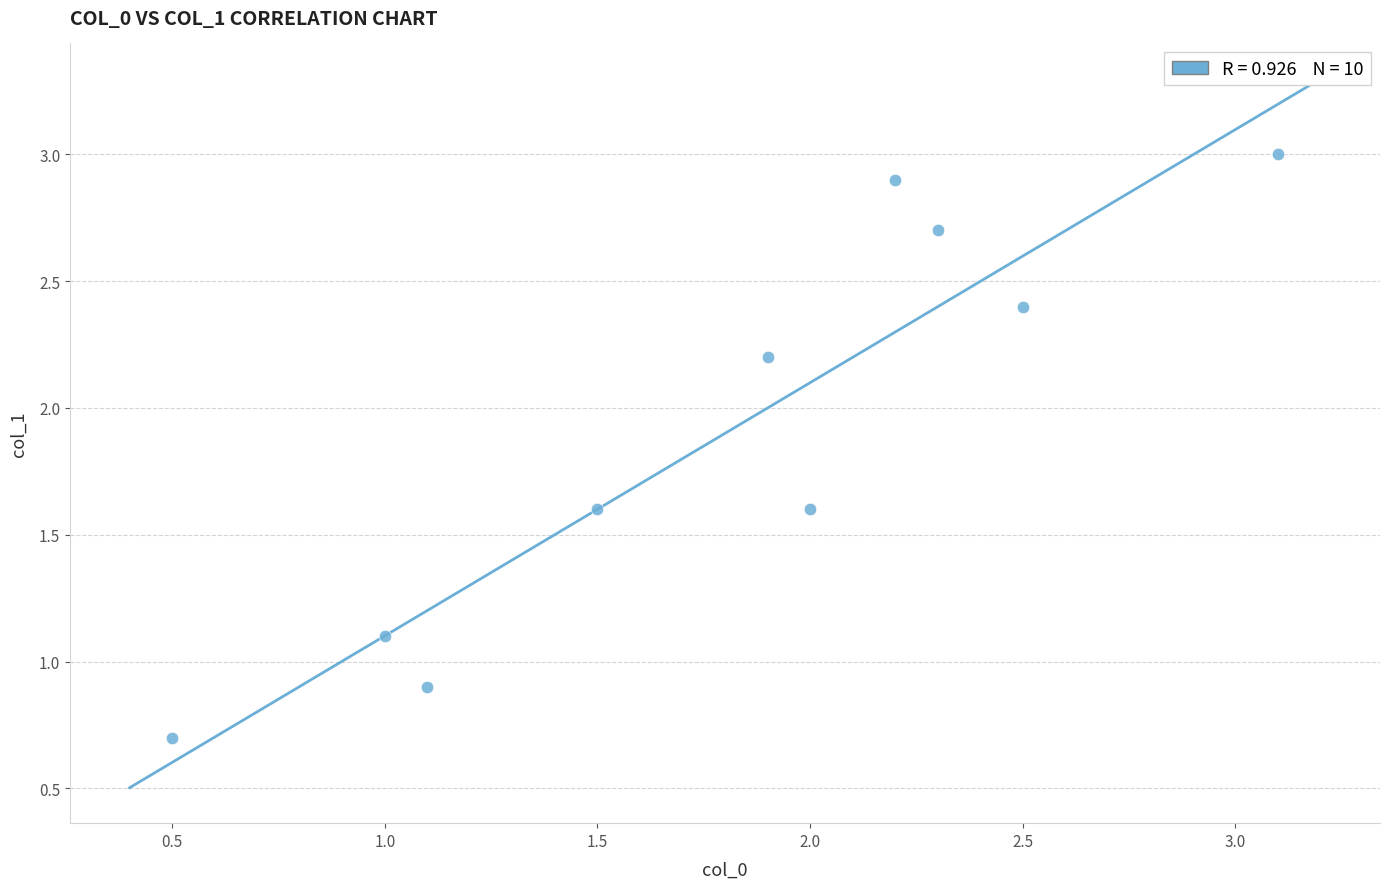

What is the range of X values (max minus min)?

2.6